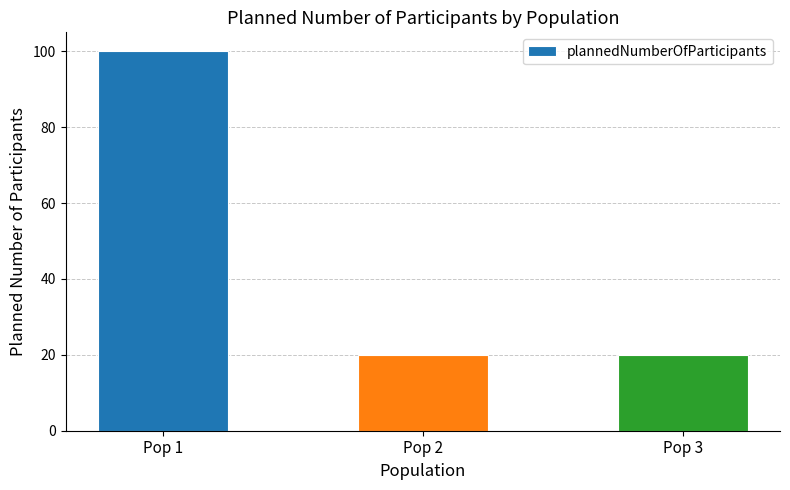

Approximately how many times larger is the value at Pop 1 compared to Pop 3?

5.0